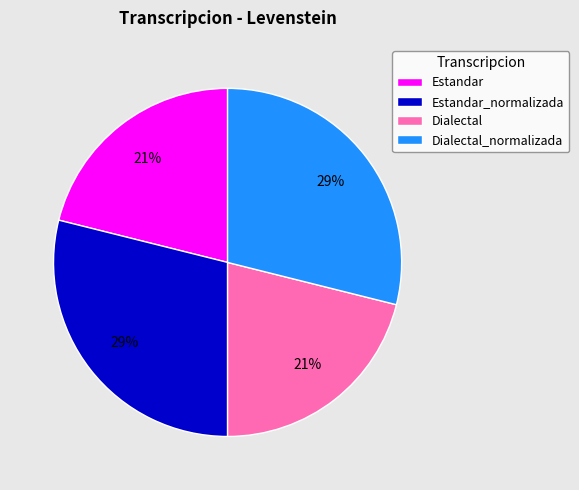

Is the sum of Estandar_normalizada and Dialectal_normalizada greater than half?

Yes